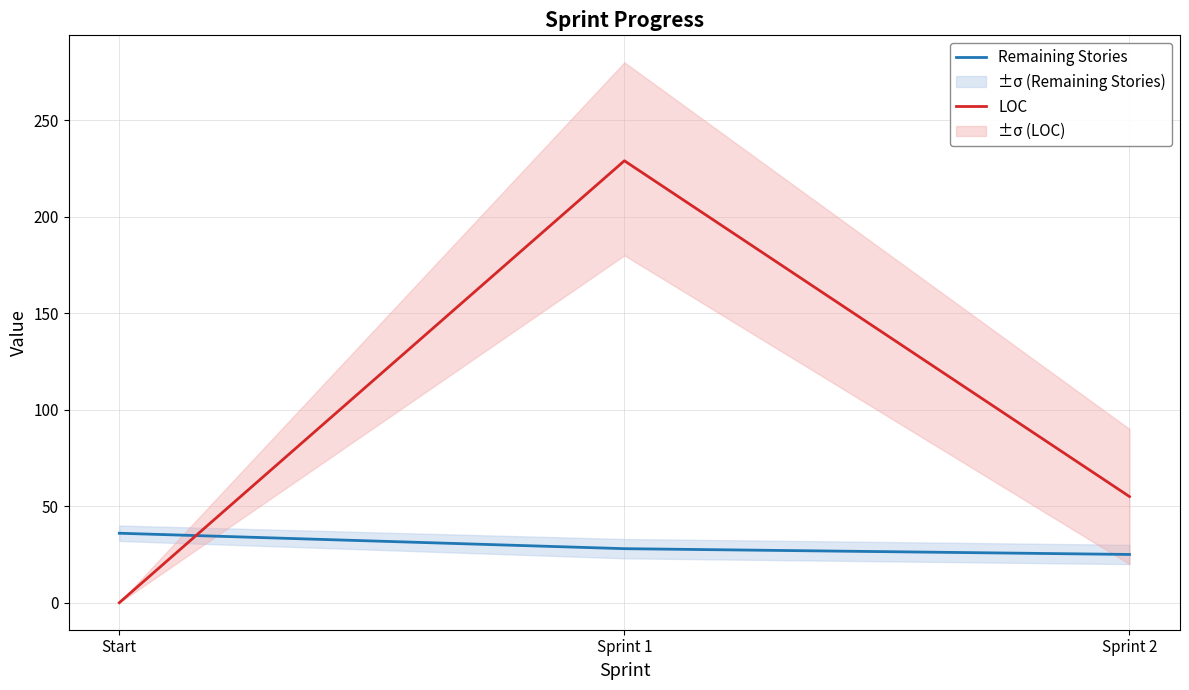

How many lines are shown in the chart?

2